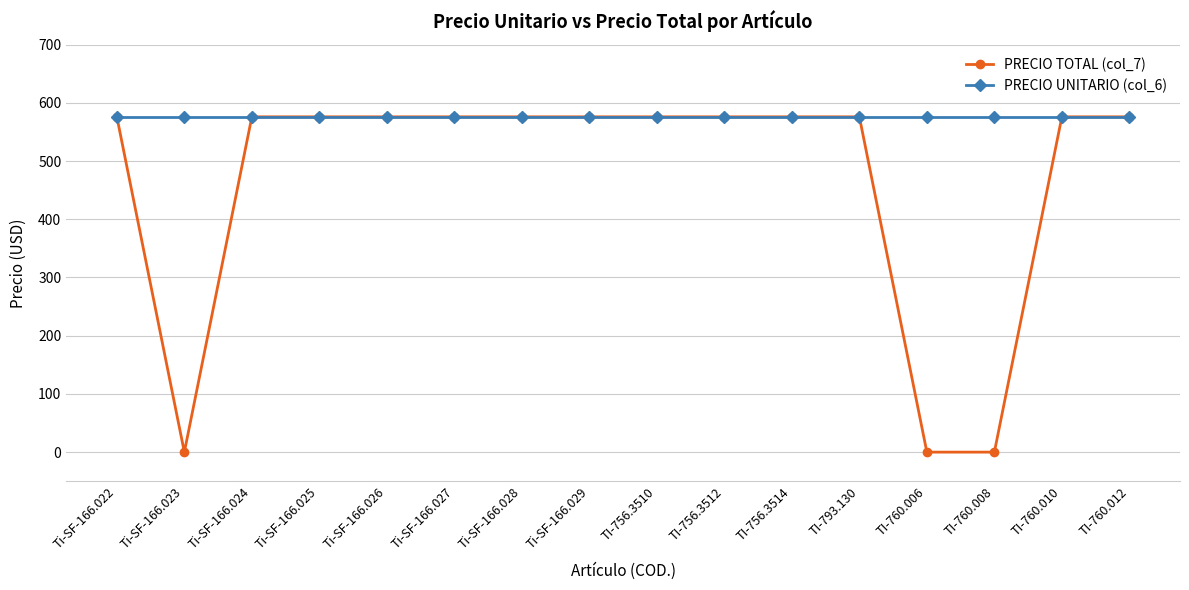

At which category does PRECIO TOTAL (col_7) reach its first local valley?

Ti-SF-166.023